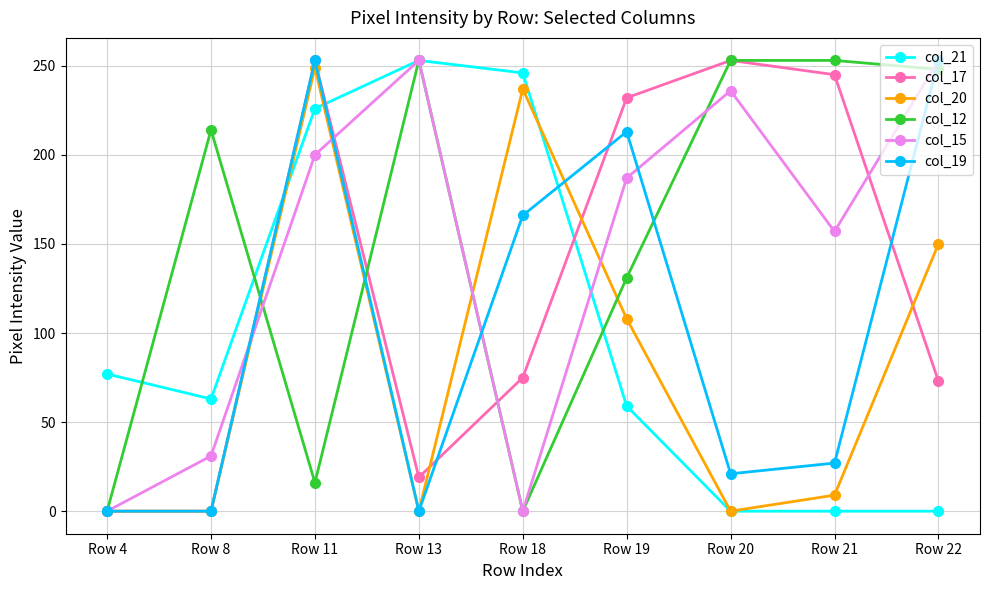

Reading right to left, extract all data points from this chart.

col_21: Row 22=0	Row 21=0	Row 20=0	Row 19=59	Row 18=246	Row 13=253	Row 11=226	Row 8=63	Row 4=77
col_17: Row 22=73	Row 21=245	Row 20=253	Row 19=232	Row 18=75	Row 13=19	Row 11=253	Row 8=0	Row 4=0
col_20: Row 22=150	Row 21=9	Row 20=0	Row 19=108	Row 18=237	Row 13=0	Row 11=249	Row 8=0	Row 4=0
col_12: Row 22=248	Row 21=253	Row 20=253	Row 19=131	Row 18=0	Row 13=253	Row 11=16	Row 8=214	Row 4=0
col_15: Row 22=253	Row 21=157	Row 20=236	Row 19=187	Row 18=0	Row 13=253	Row 11=200	Row 8=31	Row 4=0
col_19: Row 22=253	Row 21=27	Row 20=21	Row 19=213	Row 18=166	Row 13=0	Row 11=253	Row 8=0	Row 4=0